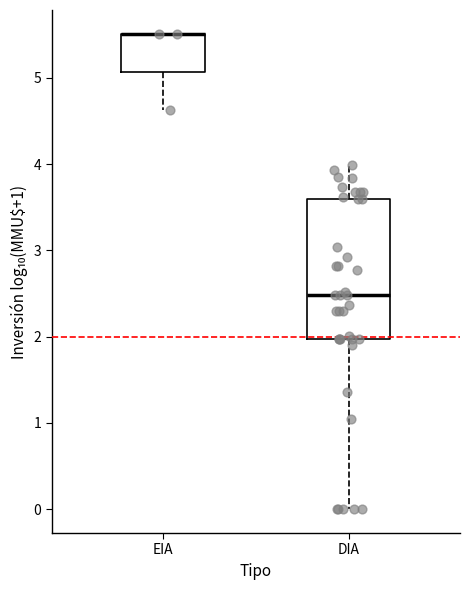

Which box is the tallest, from its lower edge to its upper edge?

DIA